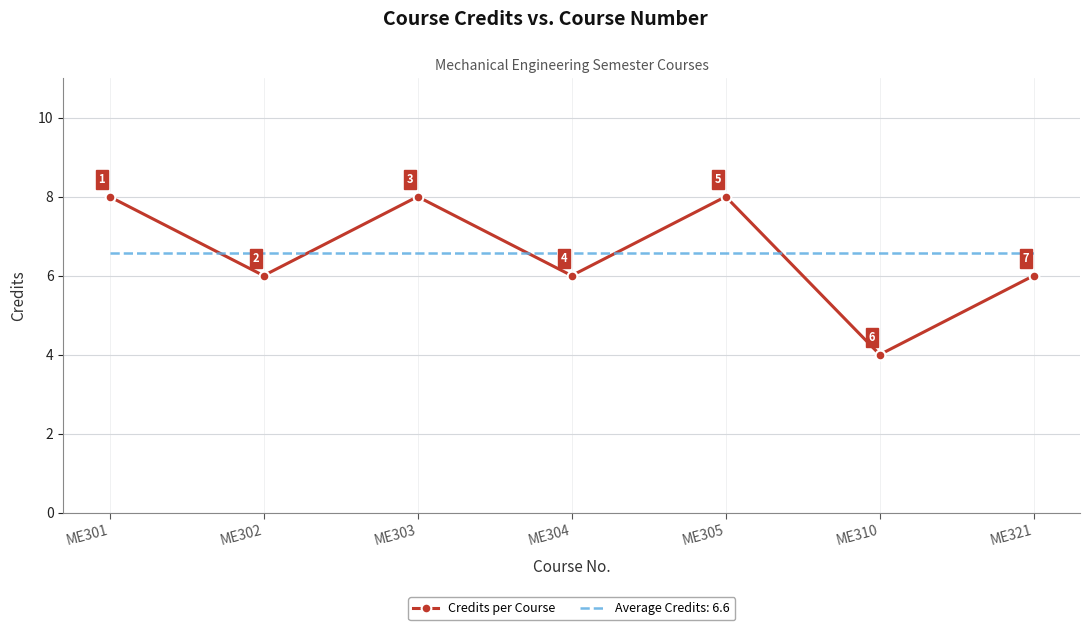

True or false: Credits per Course and Average Credits: 6.6 intersect in this chart.

True